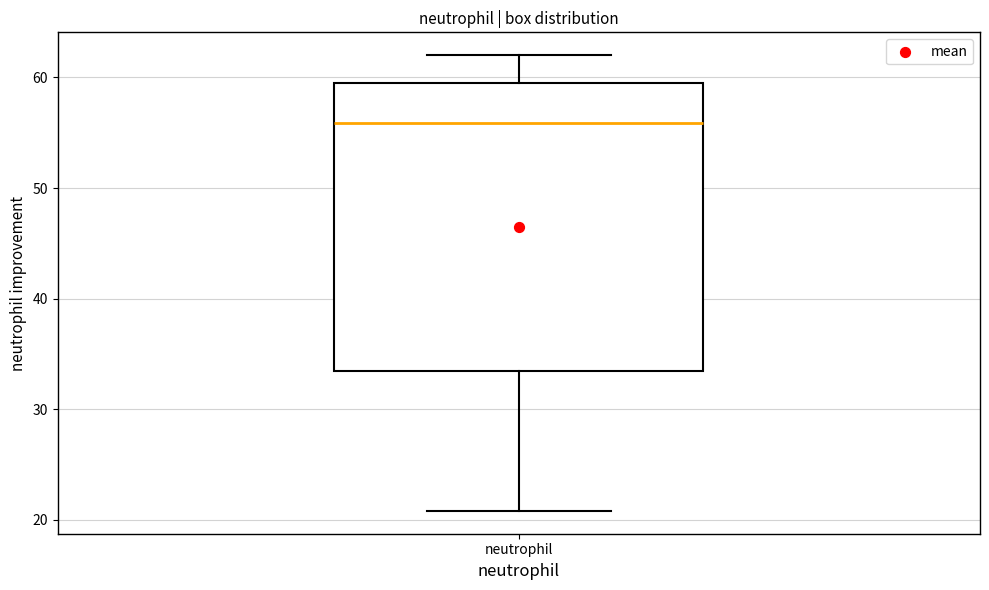

Transcribe this box plot: give where the median line is, the range the box spans, and where the two whiskers end, as read against the y-axis. The values are not printed on the chart, so give them approximately, as read against the axis.

median 56, box 33 to 60, whiskers 21 to 62